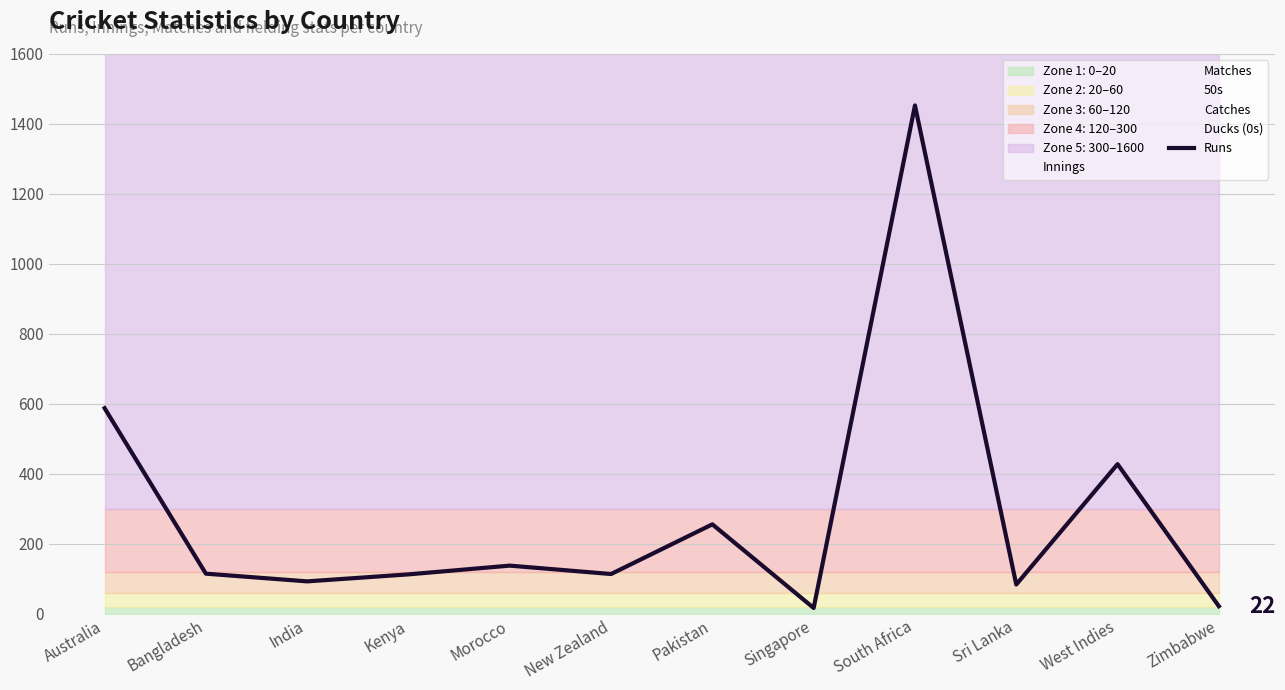

How many interior local valleys (lower than both neighbors) does the data have?

4